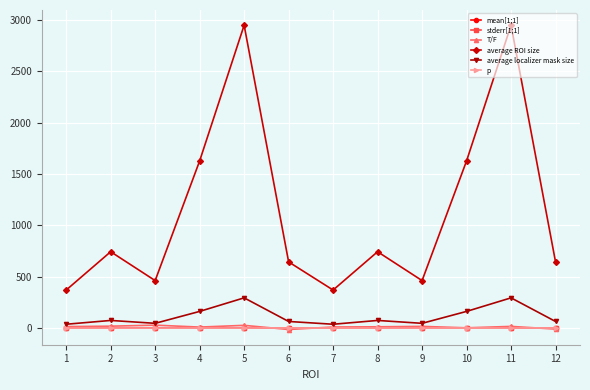

How many interior local valleys does the average ROI size series have?

3